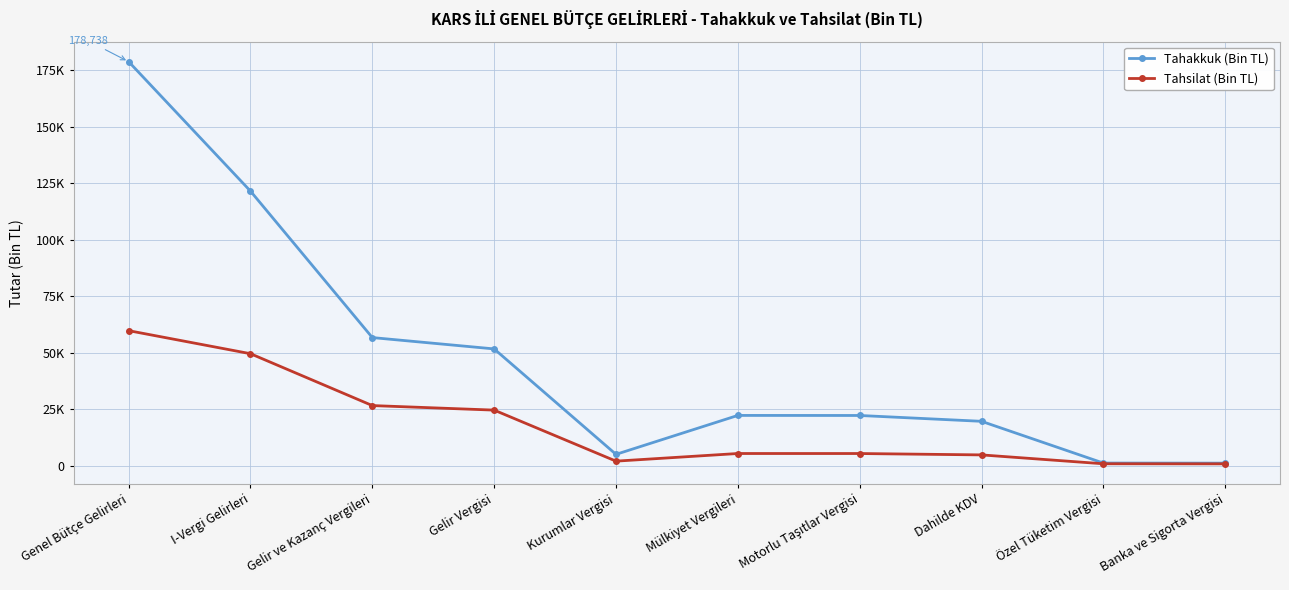

At Banka ve Sigorta Vergisi, list the series in order from smallest to largest.

Tahsilat (Bin TL), Tahakkuk (Bin TL)